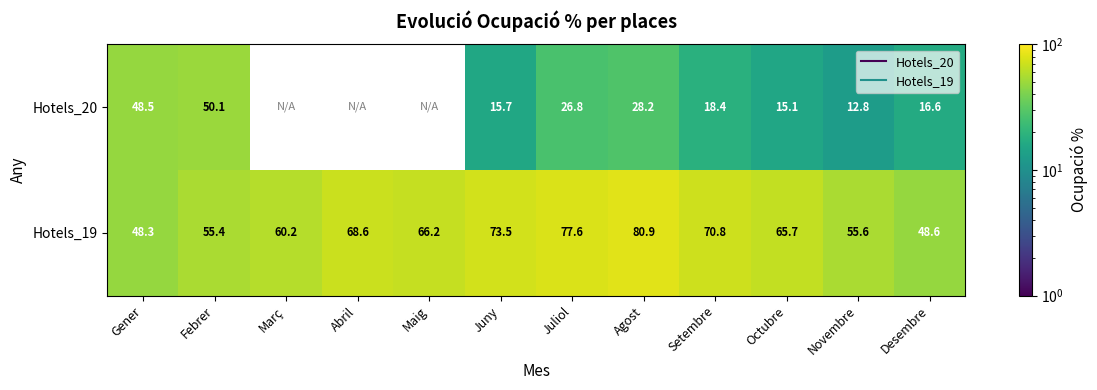

At which label does Hotels_19 first exceed 66?

Abril